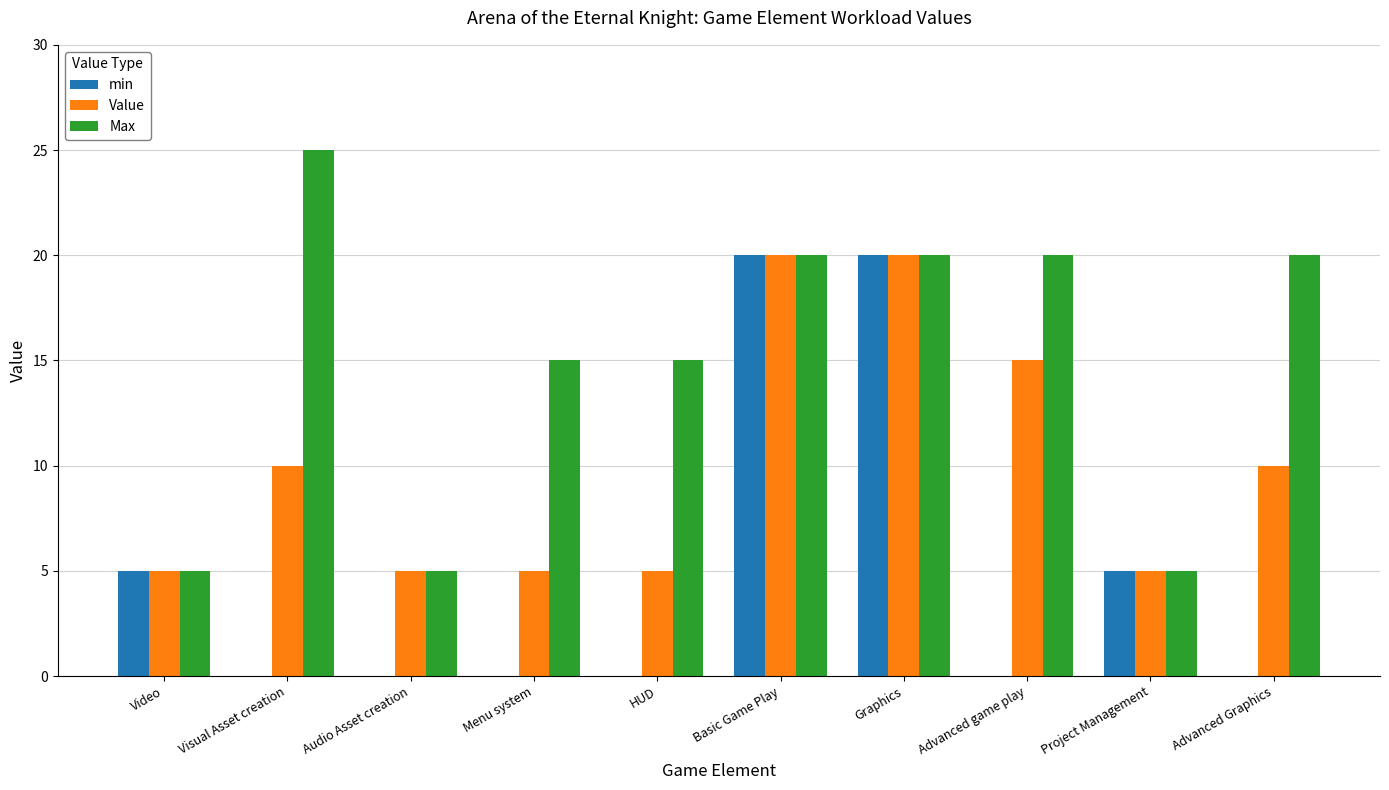

What is the sum of the Max values at Basic Game Play and Menu system?

35